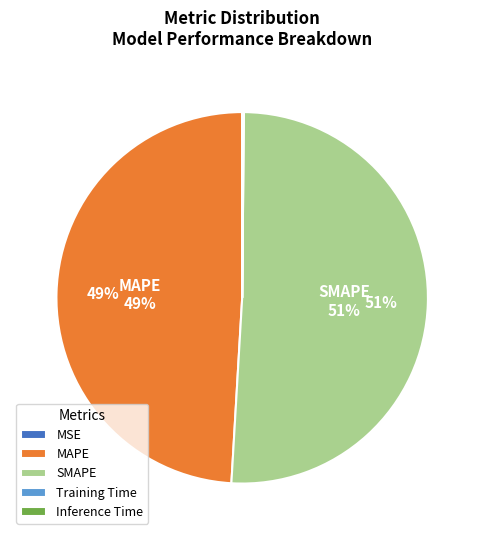

Does MAPE represent more than half of the total?

No